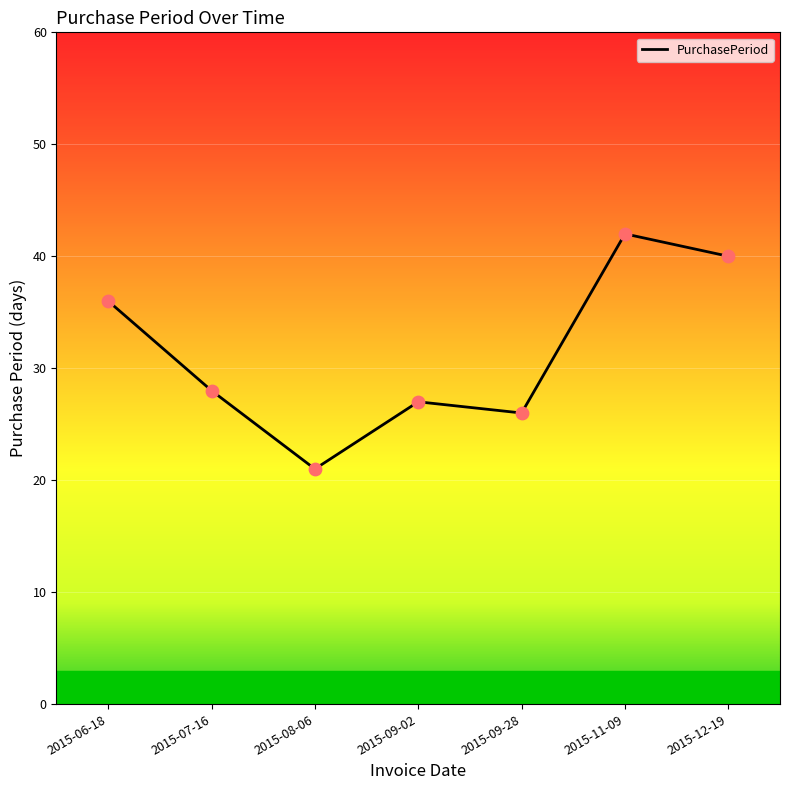

Approximately how many times larger is the value at 2015-09-28 compared to 2015-09-02?

1.0